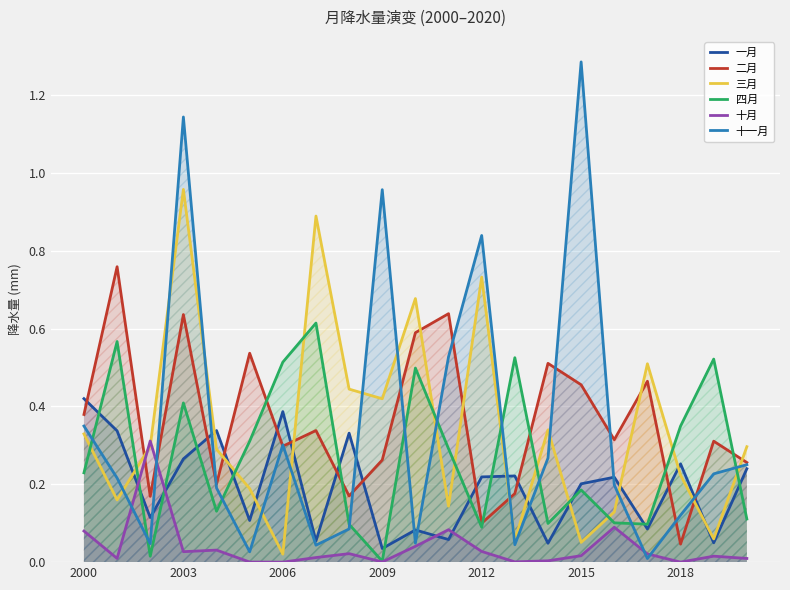

True or false: 一月 and 三月 intersect in this chart.

True